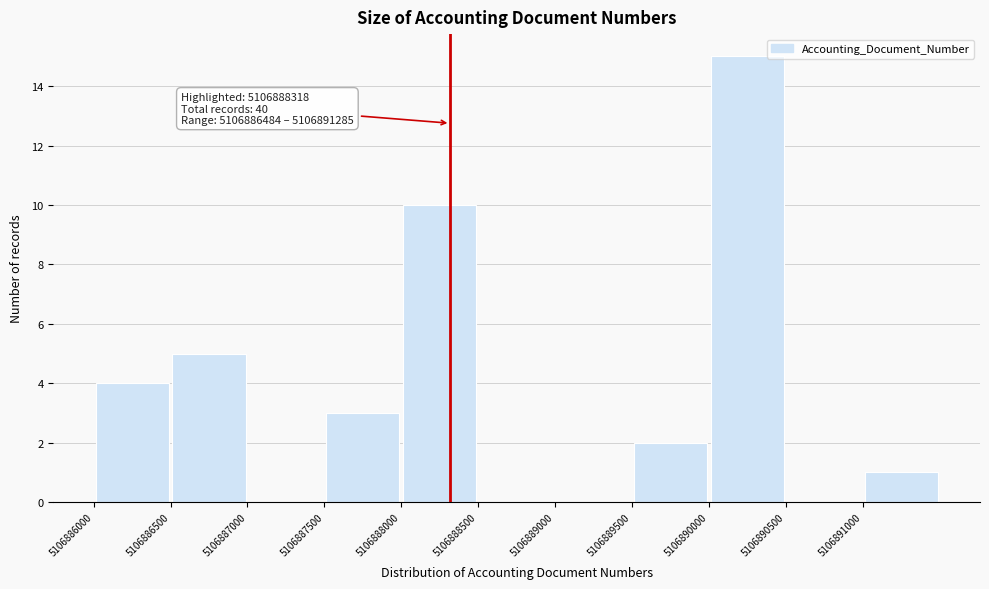

Which range on the x-axis has the tallest bar?

5106890000 to 5106890500